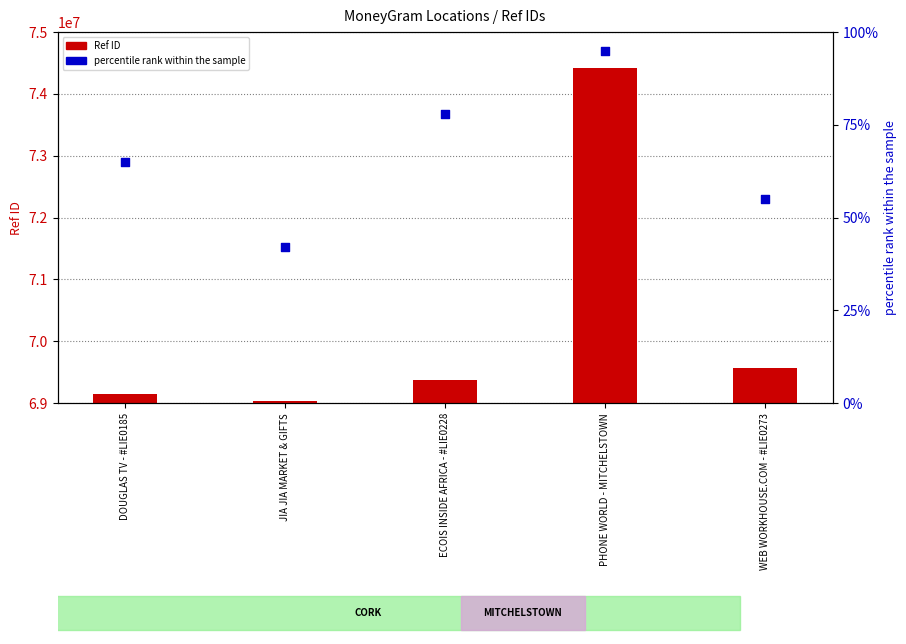

Which series has the largest total across all categories?

Ref ID